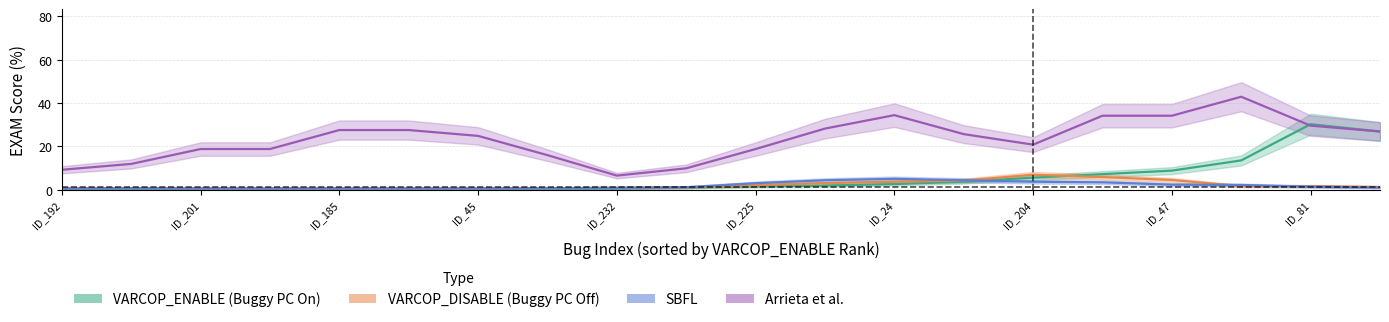

The value of VARCOP_DISABLE_BUGGY_PC_DETECTION:EXAM at ID_35 is 0.4. True or false?

True